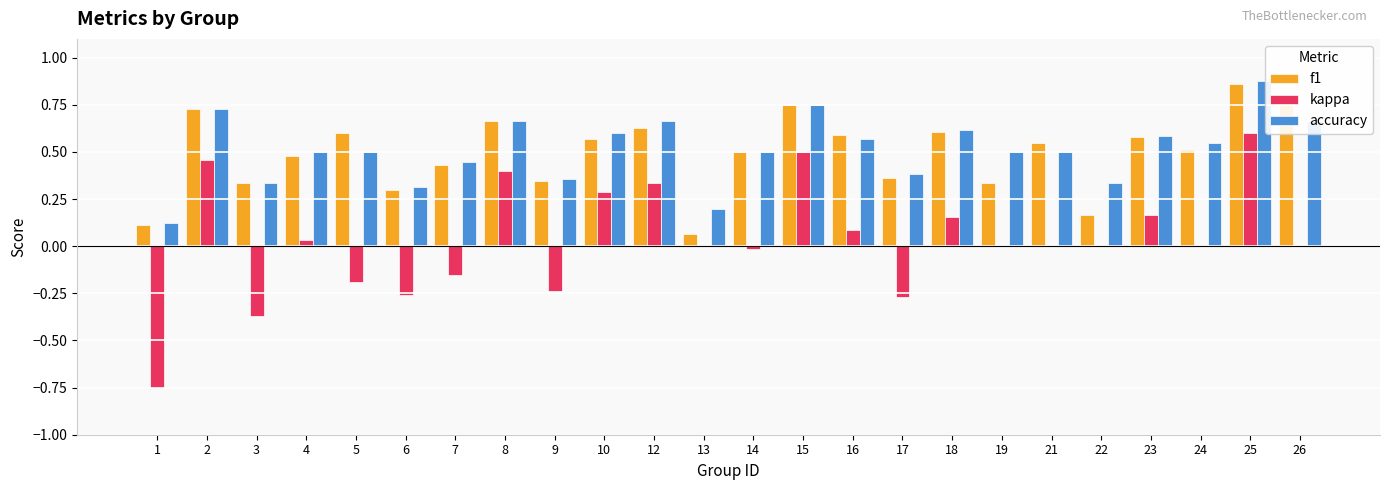

Which category has the highest value in the kappa series?

25